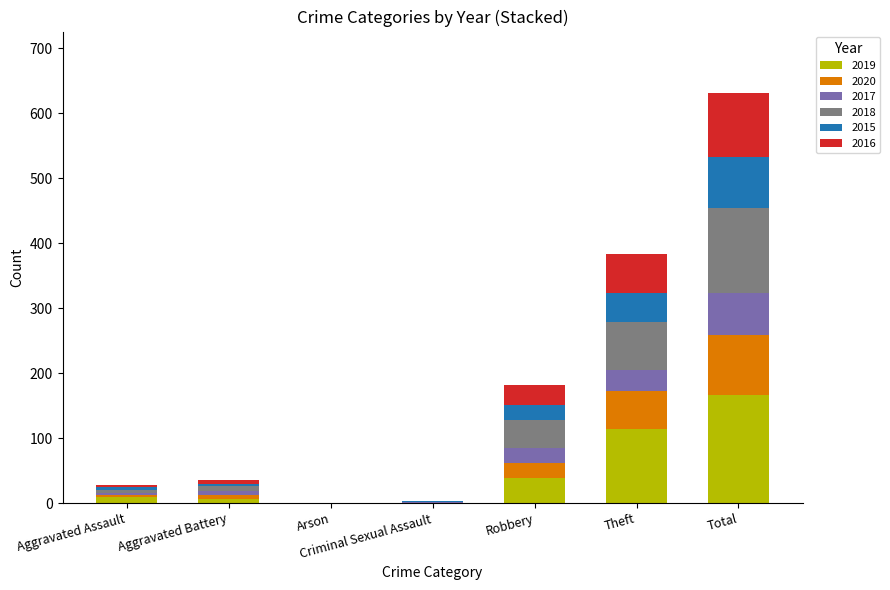

What is the total value across all series at Total?

631